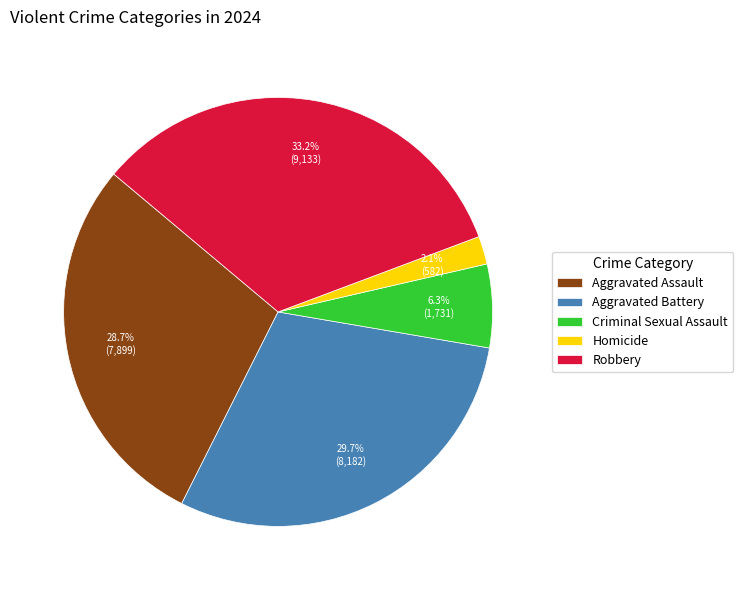

What portion of the pie excludes Aggravated Battery?

70.3%